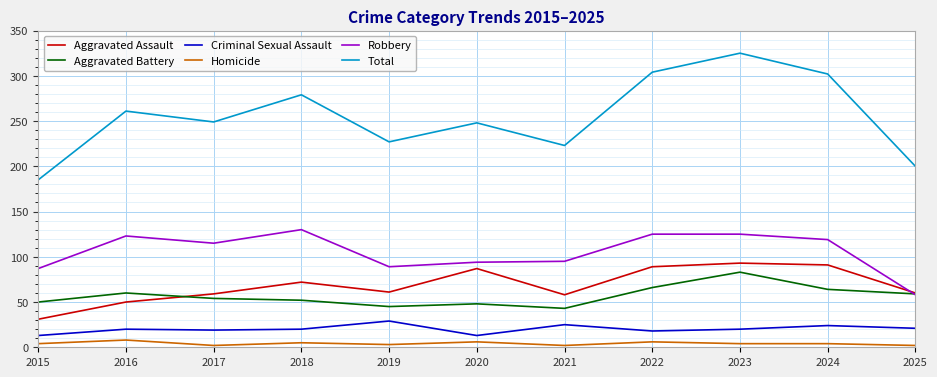

Which category has the highest value across all series?

2023